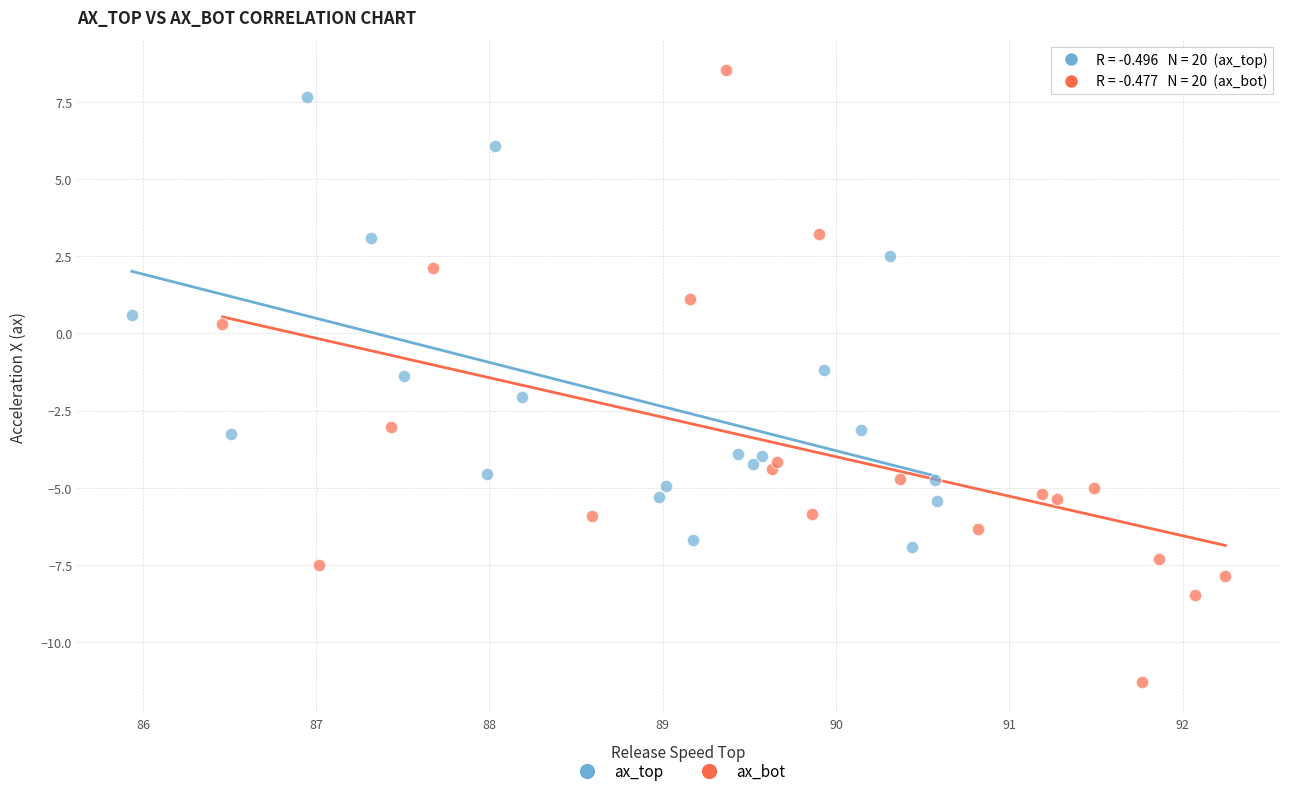

Which series reaches the minimum Y coordinate?

ax_bot